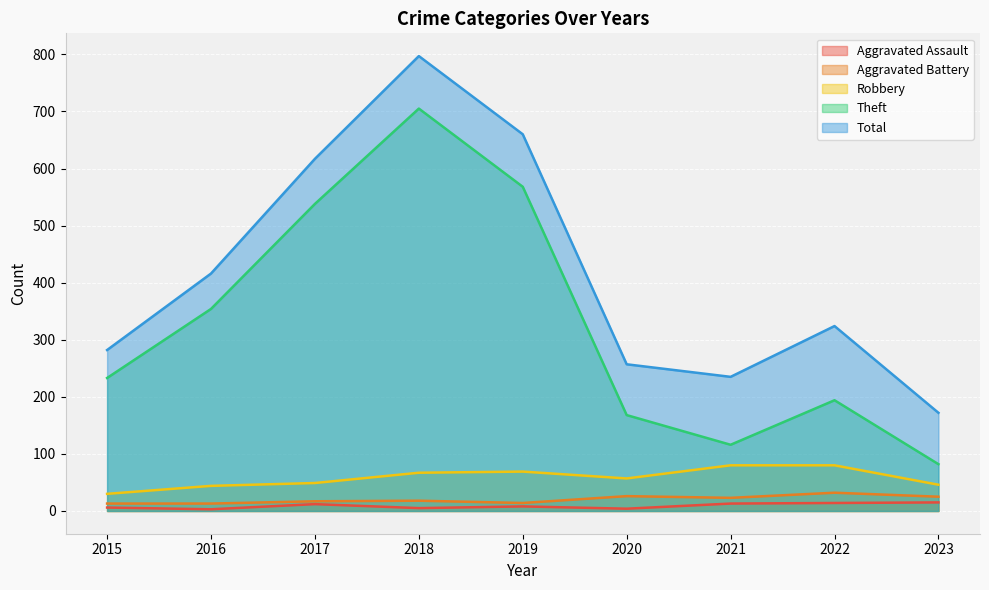

True or false: Aggravated Assault and Theft intersect in this chart.

False